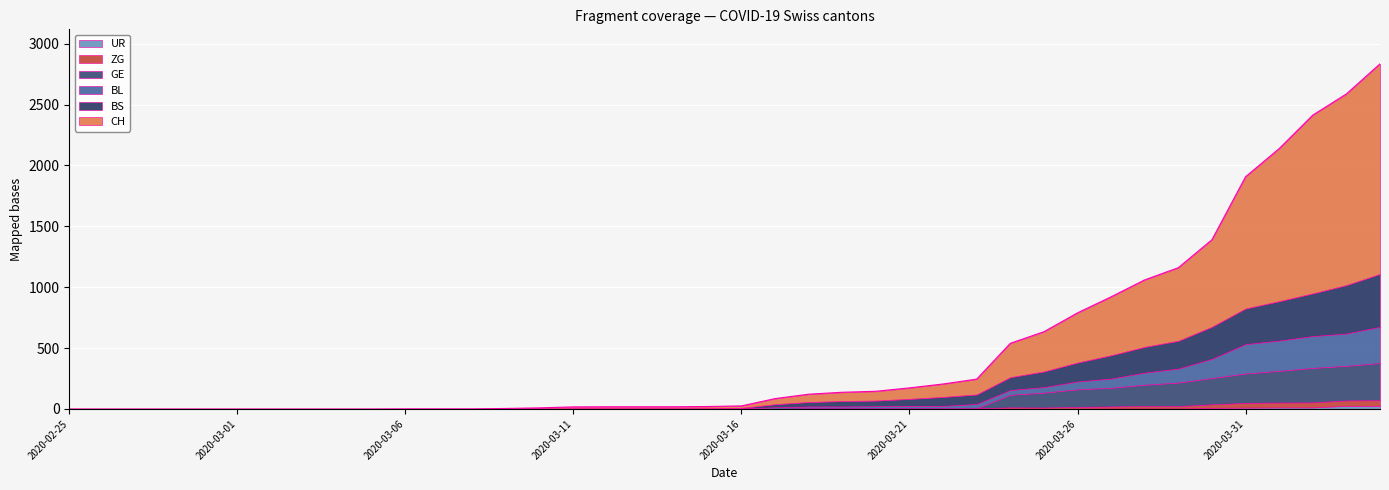

What is the average value of the CH series?

278